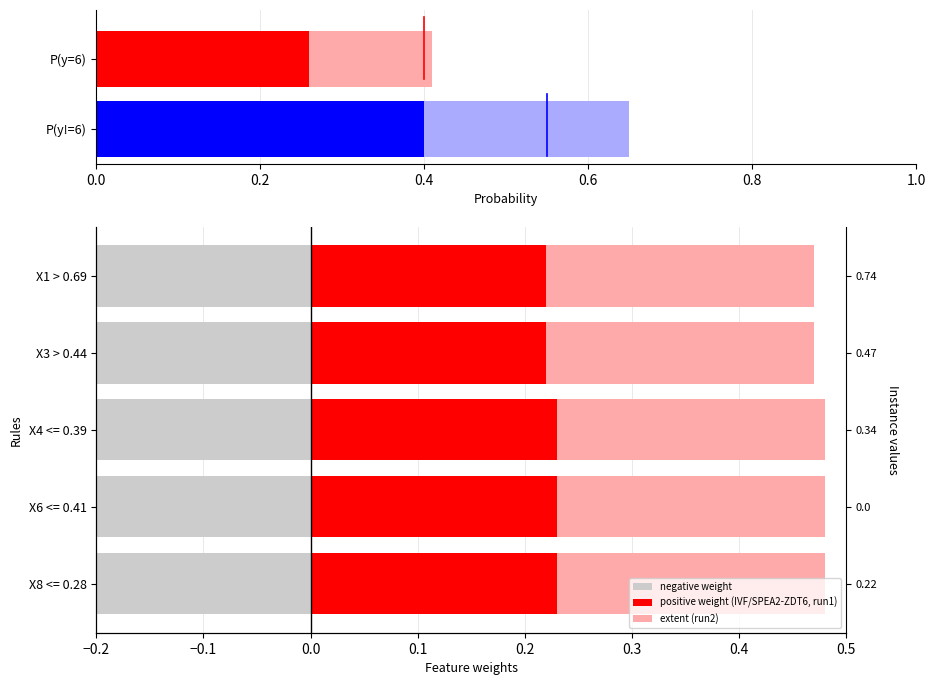

How many bars are there in each group?

3